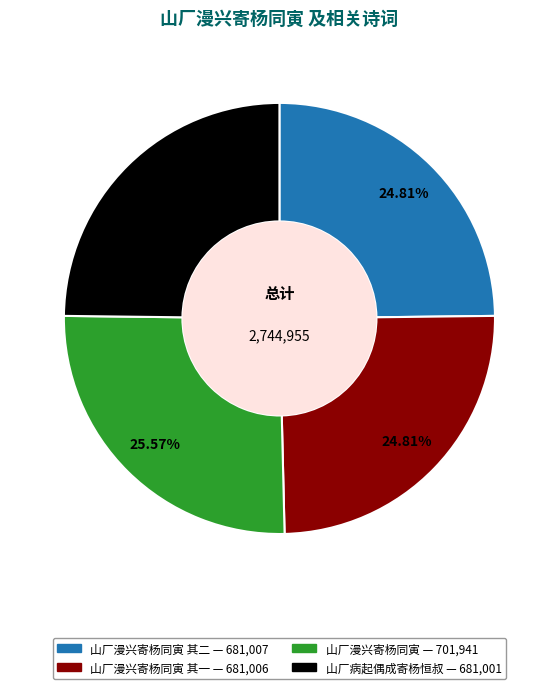

Is there any slice that represents more than half of the pie?

No